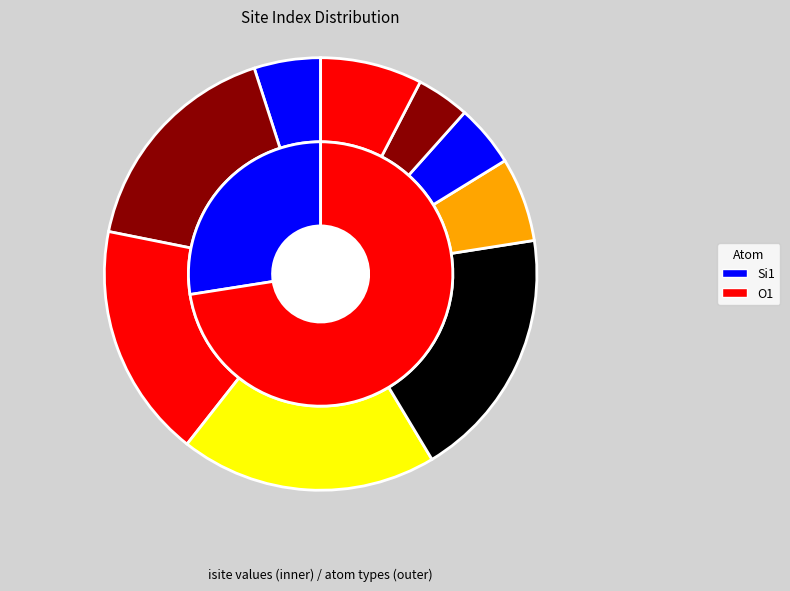

Does any single category account for the majority?

No